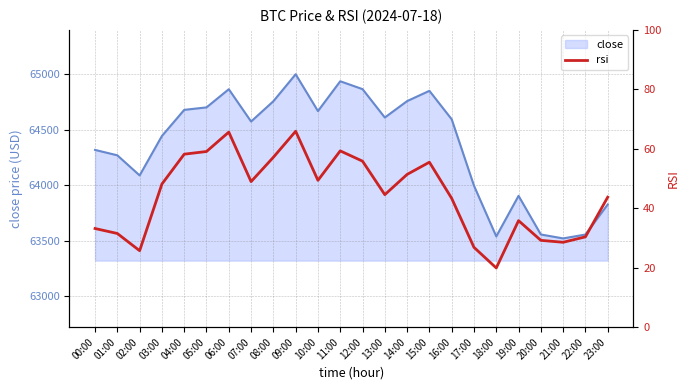

Reading left to right, what are all the values shown in this chart?

00:00=33.2	01:00=31.5	02:00=25.7	03:00=48.1	04:00=58.2	05:00=59.1	06:00=65.6	07:00=49.0	08:00=57.1	09:00=65.9	10:00=49.4	11:00=59.3	12:00=55.8	13:00=44.6	14:00=51.4	15:00=55.5	16:00=43.3	17:00=26.9	18:00=19.9	19:00=35.8	20:00=29.2	21:00=28.6	22:00=30.4	23:00=43.7